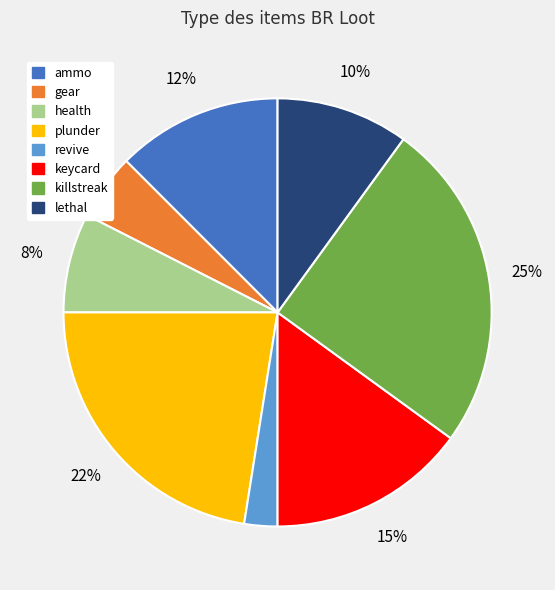

To the nearest percent, what portion does lethal represent?

10%